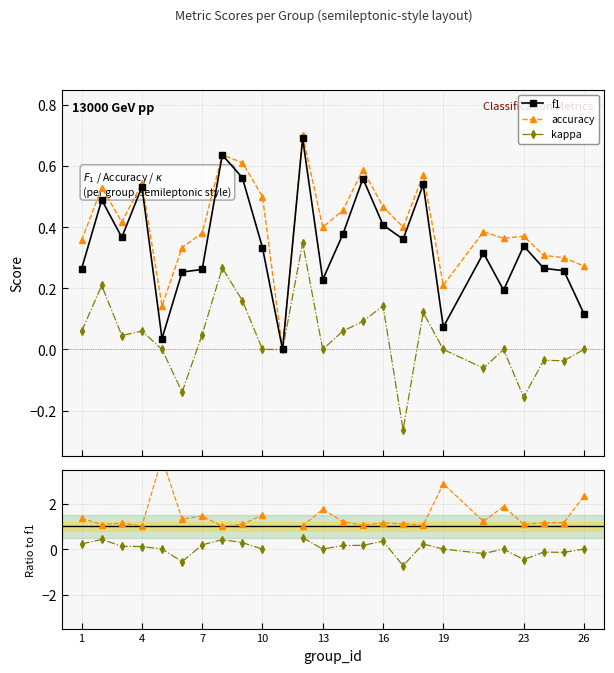

True or false: f1 has more than 1 points higher than both neighbors.

True